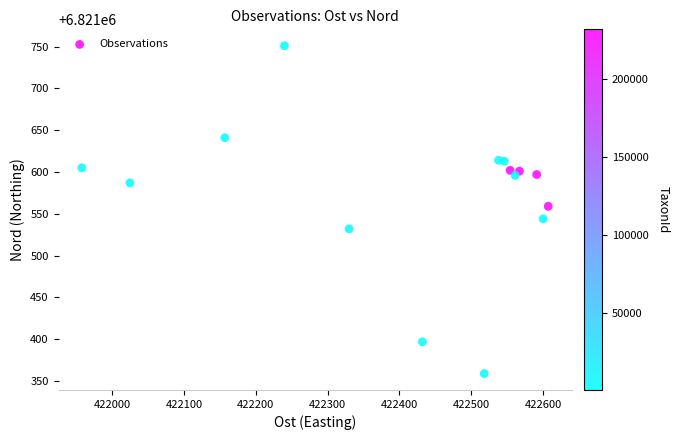

What is the range of Y values (max minus min)?

392